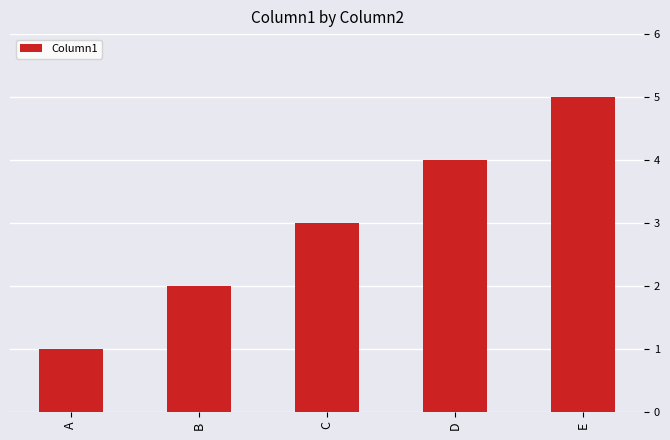

What is the greatest value displayed?

5